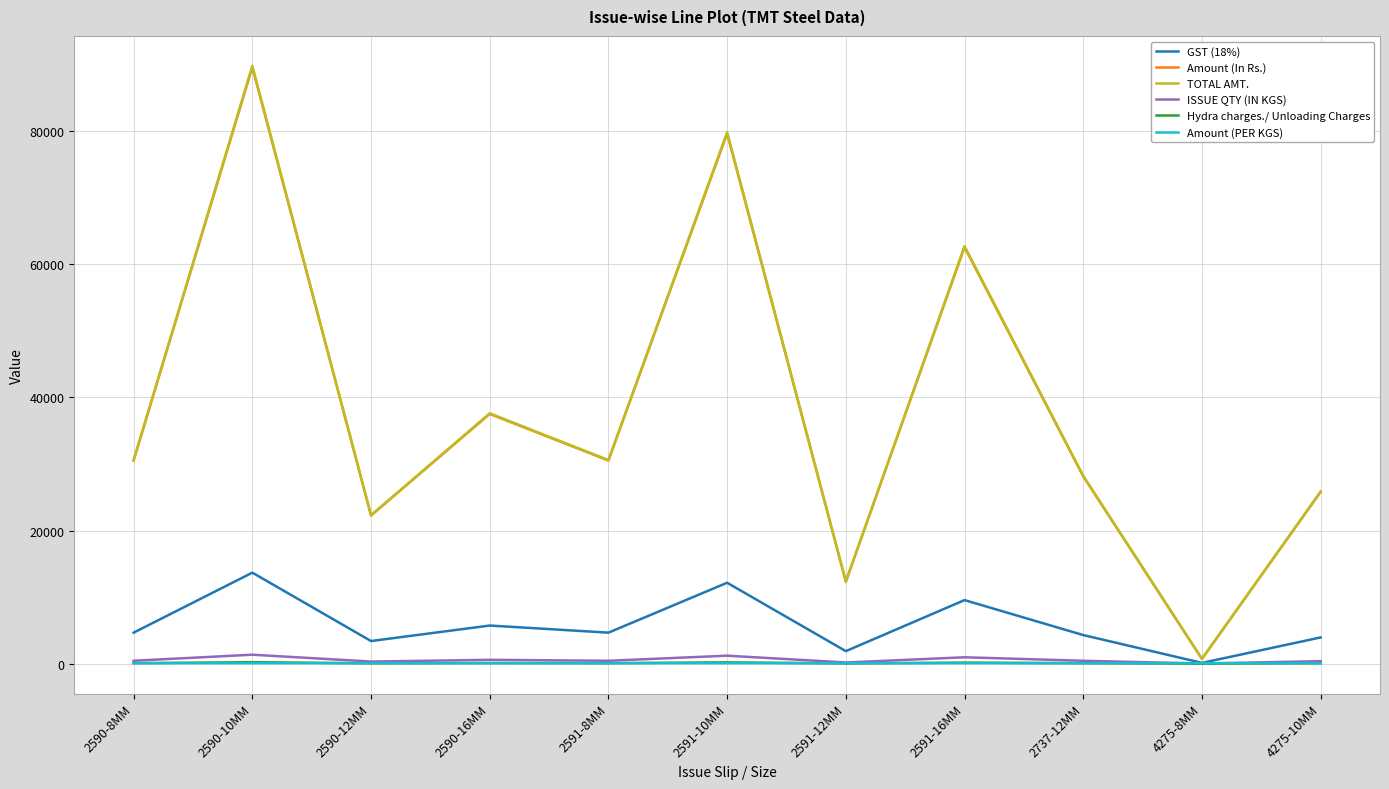

What is the total value across all series at 2591-12MM?

26795.5